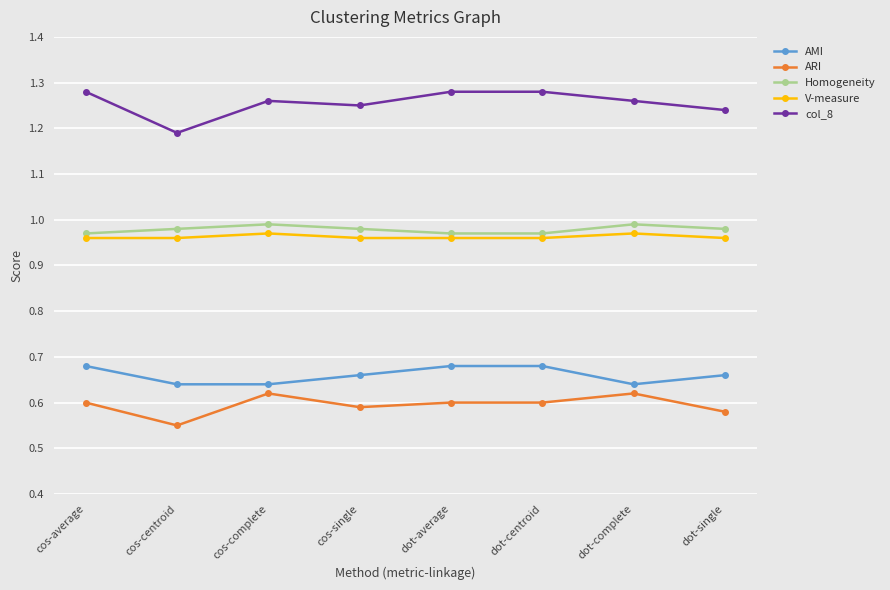

True or false: Homogeneity and V-measure intersect in this chart.

False